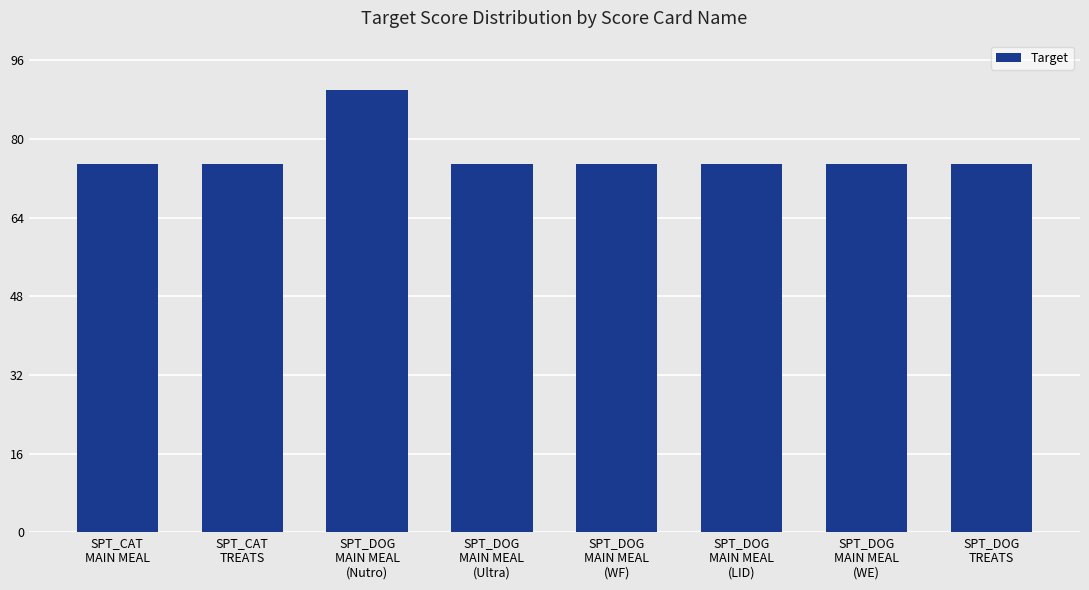

Which label corresponds to the largest value in the chart?

SPT_DOG
MAIN MEAL
(Nutro)